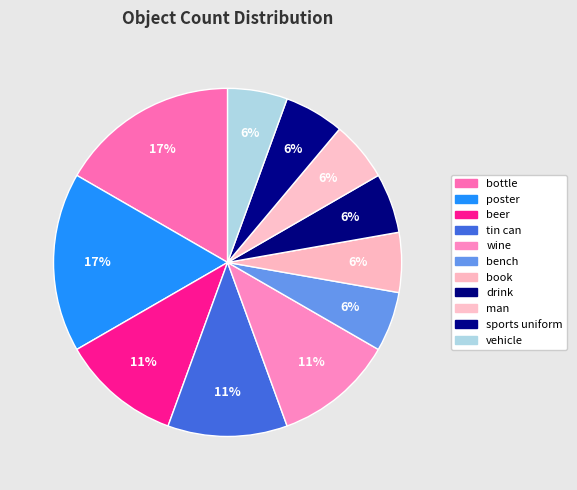

Which slice is the smallest?

bench